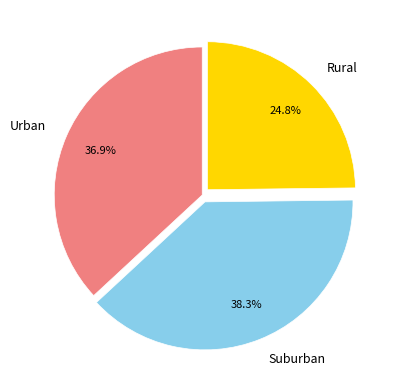

Combined, do Rural and Urban account for over 50%?

Yes